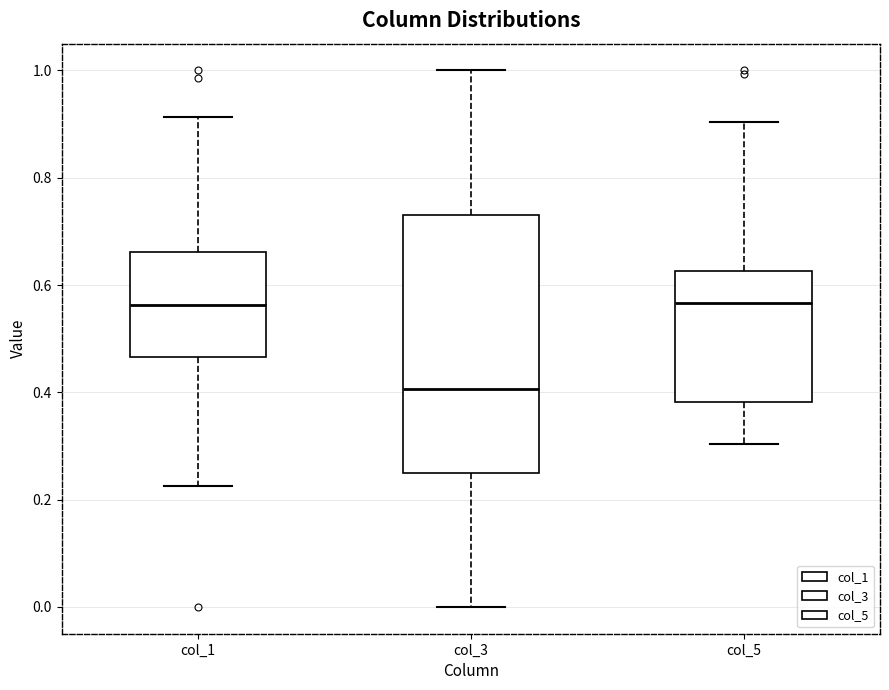

Reading left to right, read every box against the y-axis: the position of its median line, the range the box covers, and the ends of its whiskers. The values are not printed on the chart, so give them approximately, as read against the axis.

col_1: median 0.56, box 0.46 to 0.66, whiskers 0.22 to 0.92
col_3: median 0.40, box 0.26 to 0.74, whiskers 0.00 to 1.00
col_5: median 0.56, box 0.38 to 0.62, whiskers 0.30 to 0.90